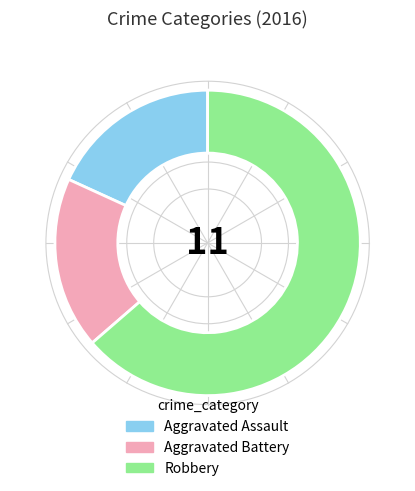

Combined, do Aggravated Assault and Robbery account for over 50%?

Yes